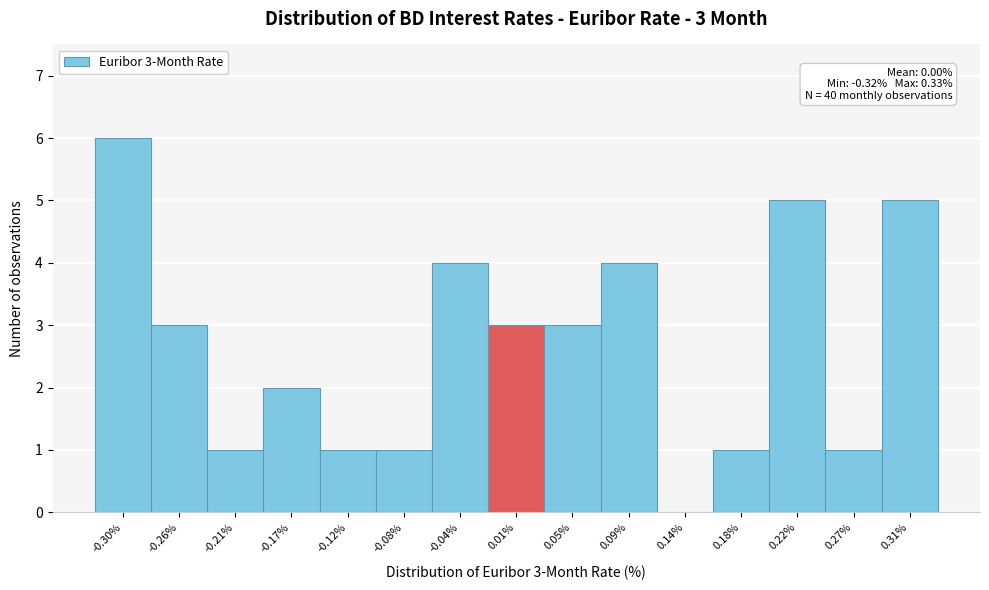

Over which range of the x-axis is the bar tallest?

-0.320 to -0.275